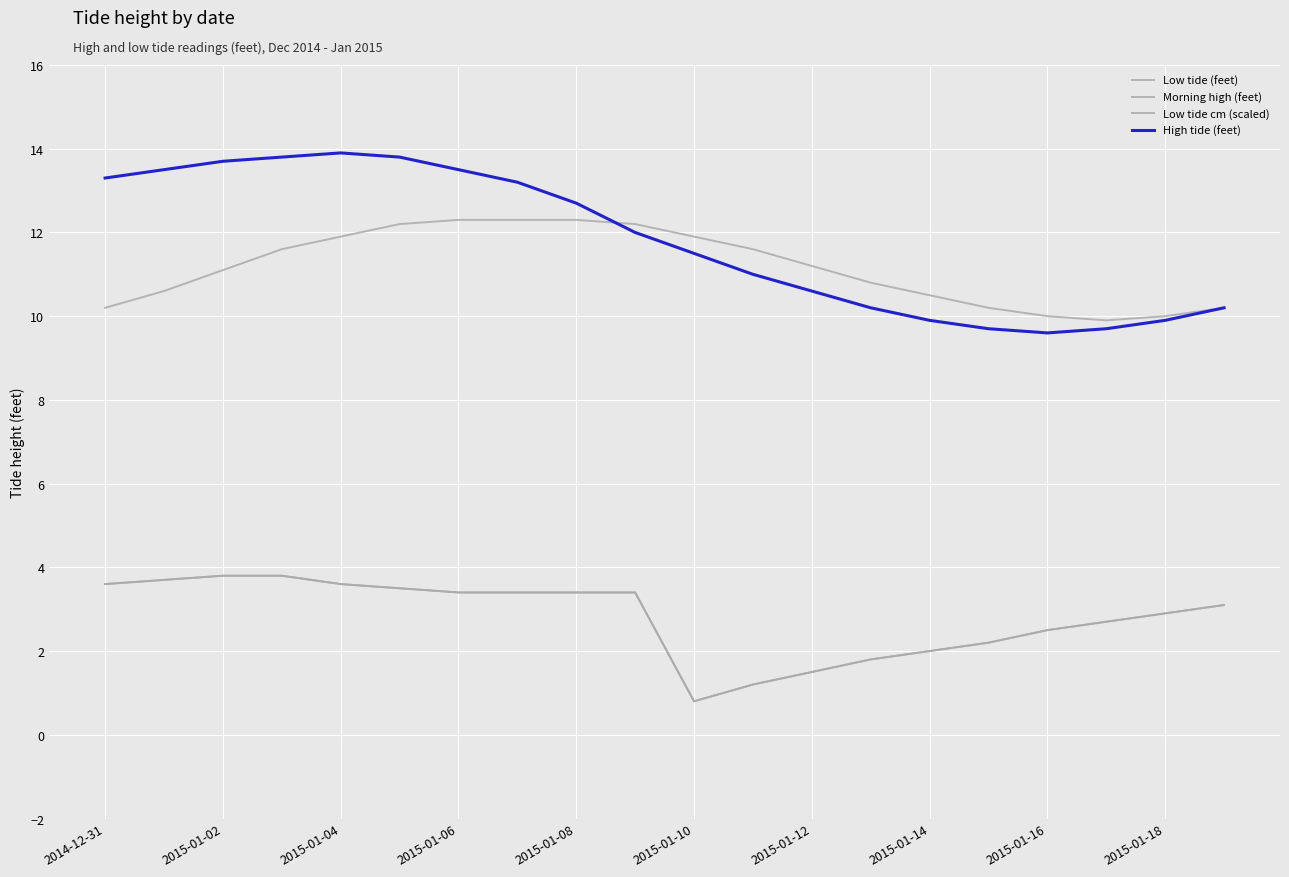

At which category does Low tide cm (scaled) reach its first local valley?

2015-01-10